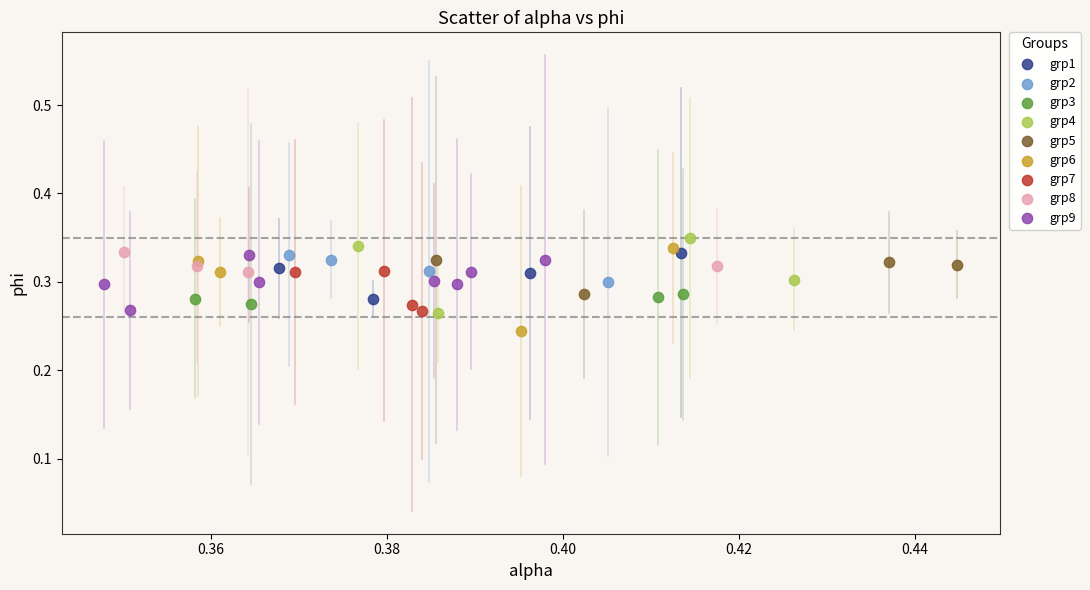

Which series reaches the minimum Y coordinate?

grp6